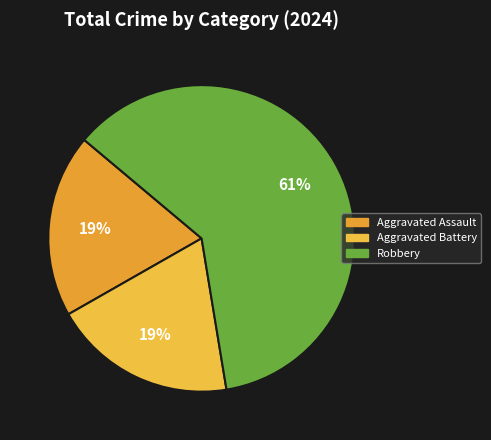

To the nearest percent, what percentage of the pie is Aggravated Assault?

19%